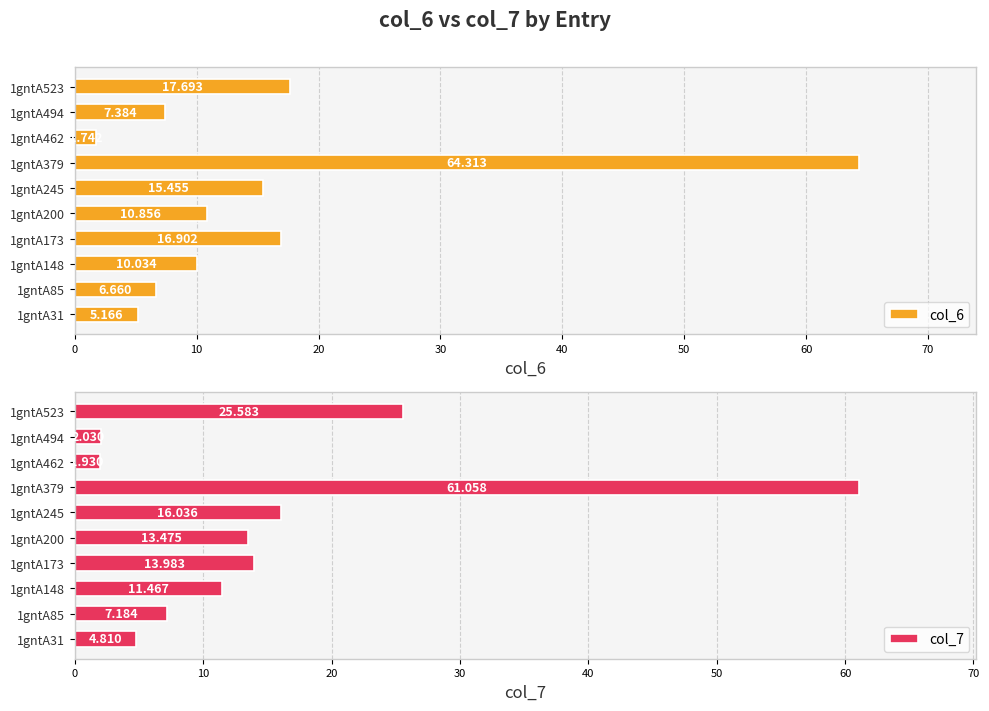

Reading left to right, transcribe all the data shown in this chart.

col_6: 5.2	6.7	10.0	16.9	10.9	15.5	64.3	1.7	7.4	17.7
col_7: 4.8	7.2	11.5	14.0	13.5	16.0	61.1	1.9	2.0	25.6